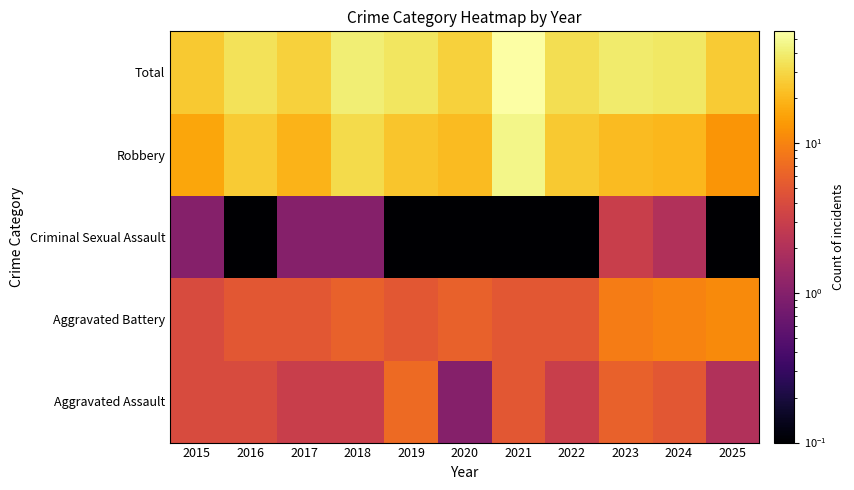

At which category is the sum across all series the highest?

2021